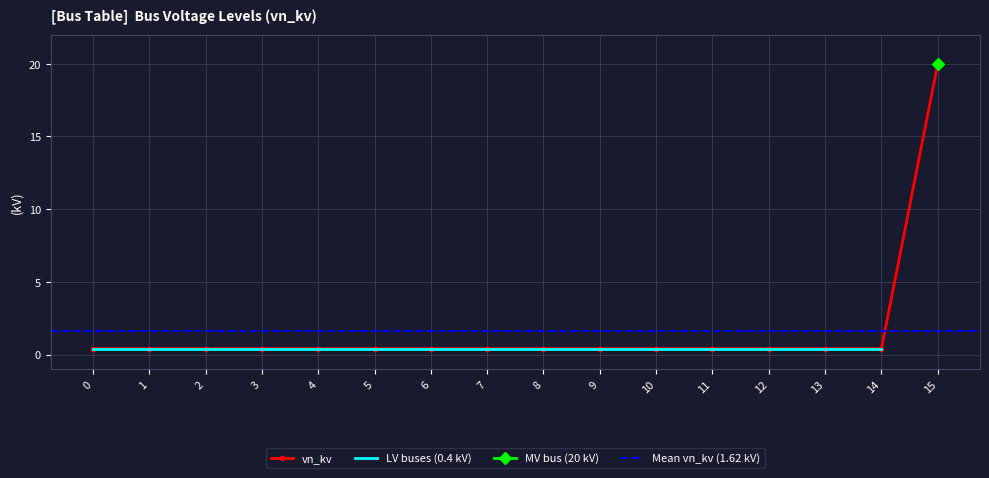

Reading left to right, list all the values displayed in this chart.

0=0.4	1=0.4	2=0.4	3=0.4	4=0.4	5=0.4	6=0.4	7=0.4	8=0.4	9=0.4	10=0.4	11=0.4	12=0.4	13=0.4	14=0.4	15=20.0